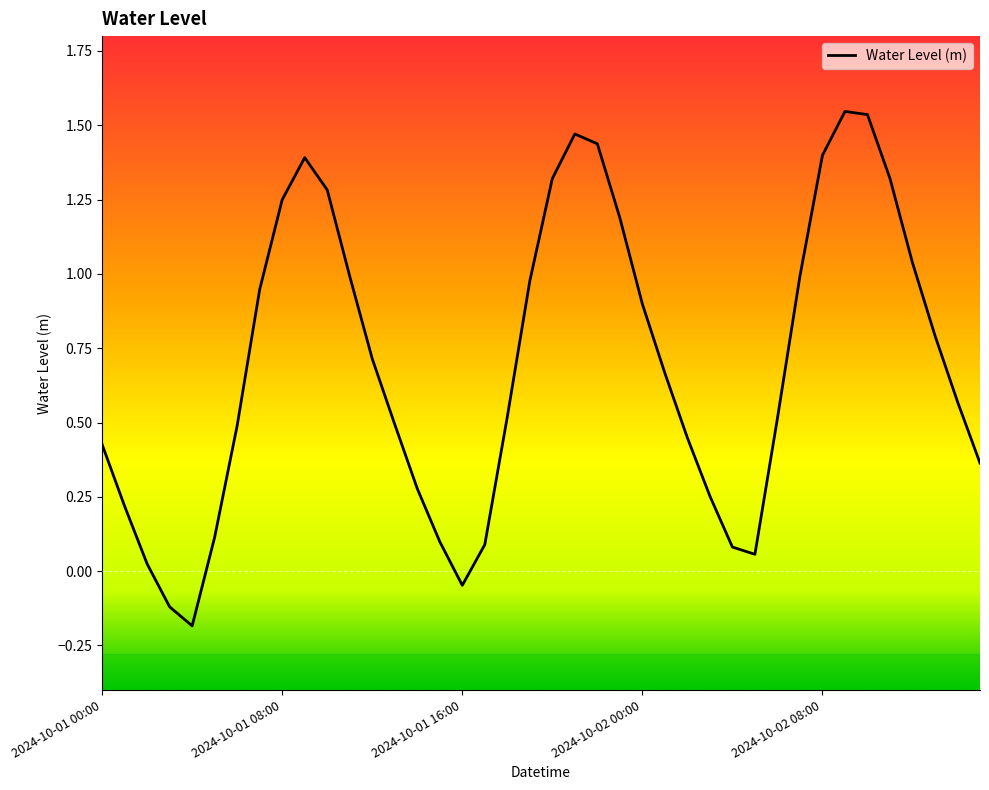

What is the difference between the maximum and minimum values?

1.7